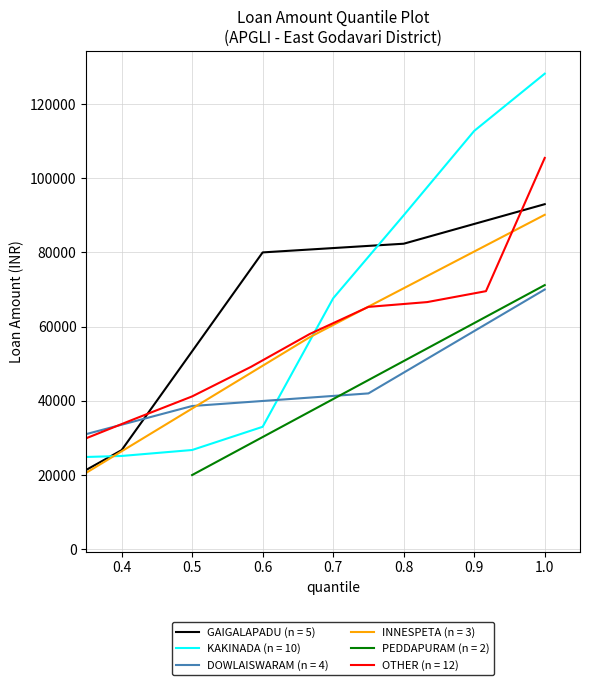

How many data points are above 42000?

17